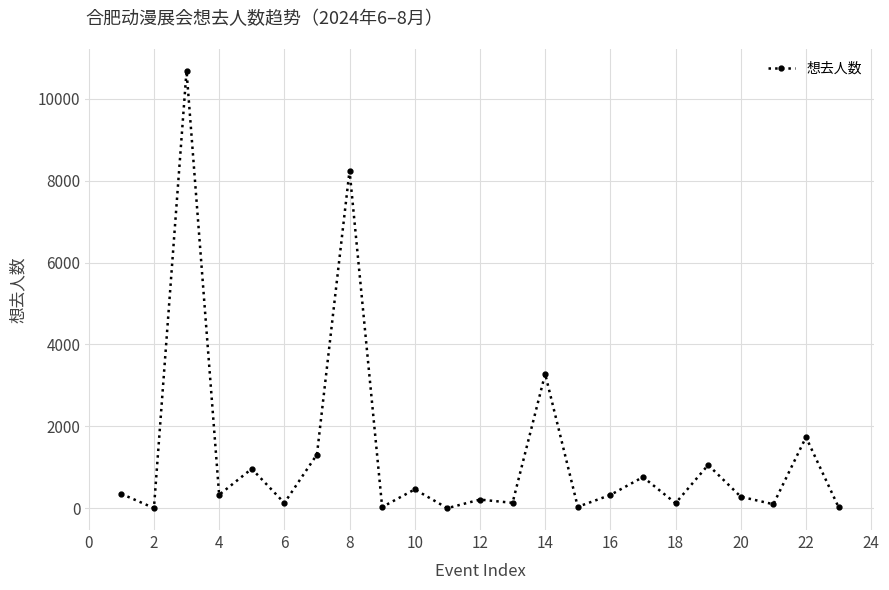

What is the average value?

1332